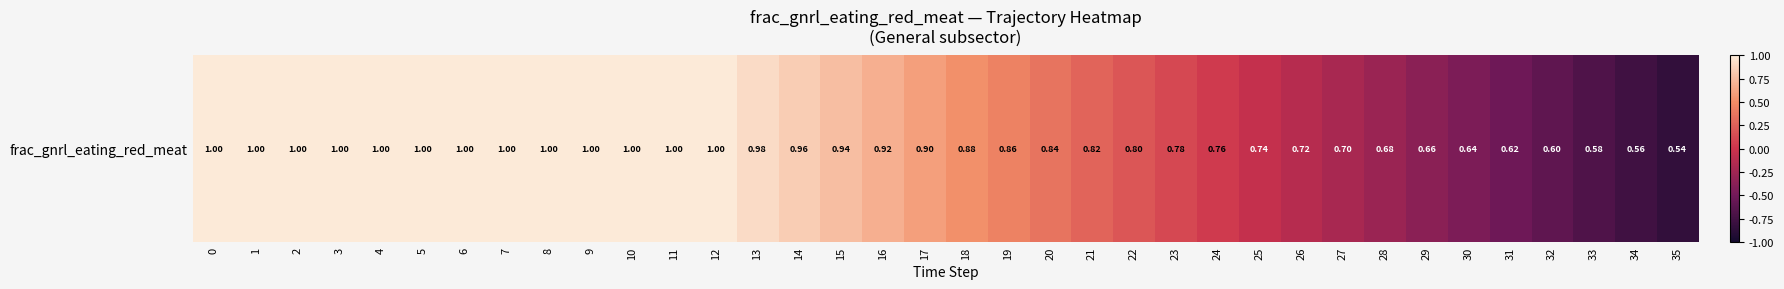

Is it true that the value at 4 is 1.8?

False